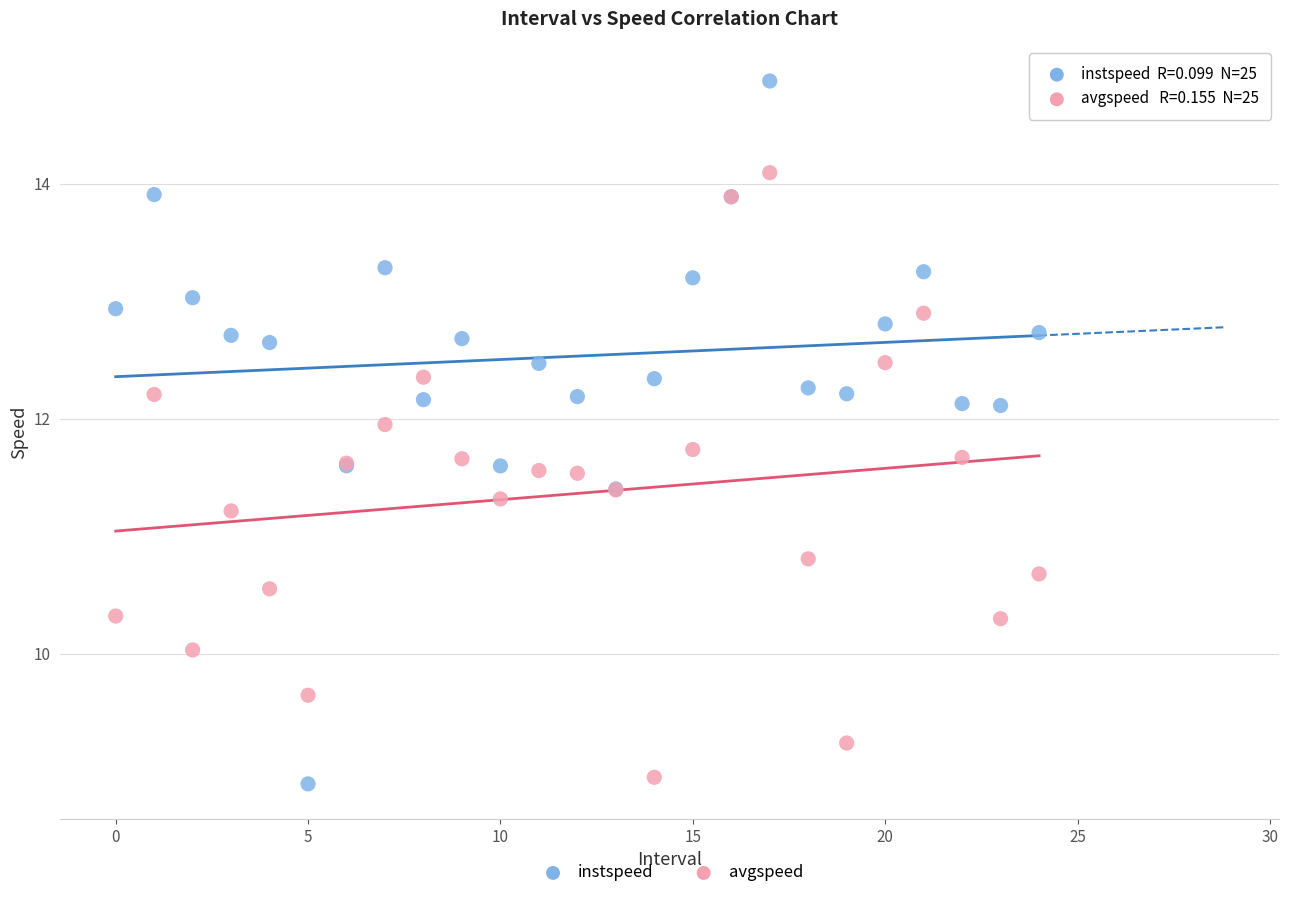

Which series has the widest spread of Y values?

instspeed